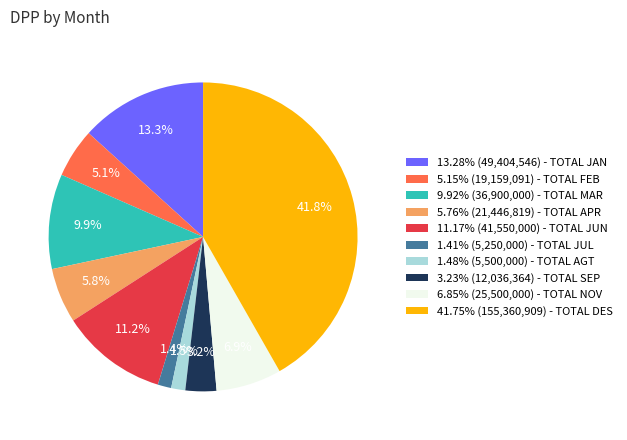

What is the ratio of the value at 11.17% (41,550,000) - TOTAL JUN to the value at 5.15% (19,159,091) - TOTAL FEB?

2.2